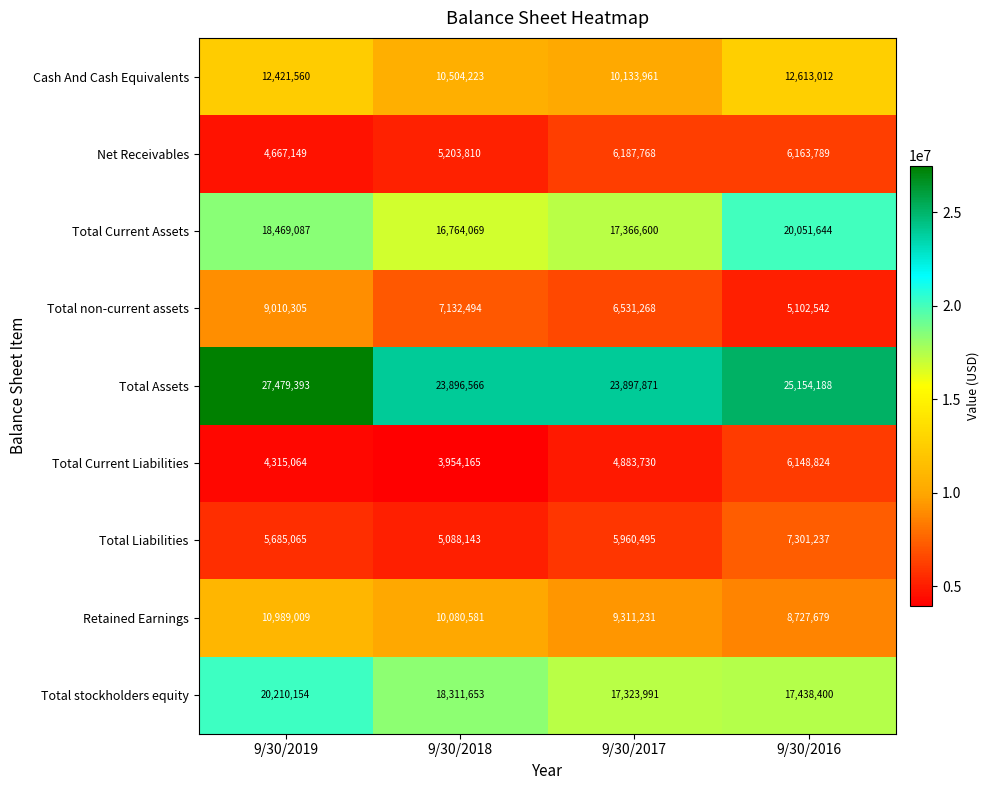

Which series changed the most between 9/30/2019 and 9/30/2017?

Total Assets